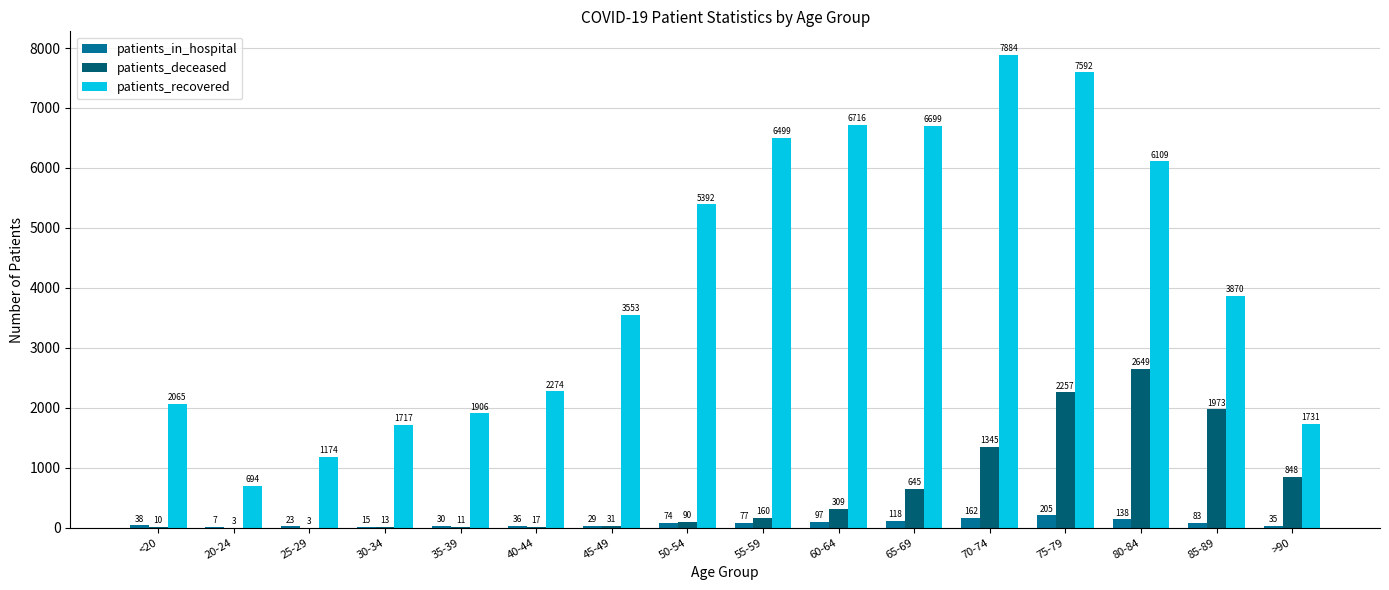

Where is patients_recovered nearest to the value 4289?

85-89